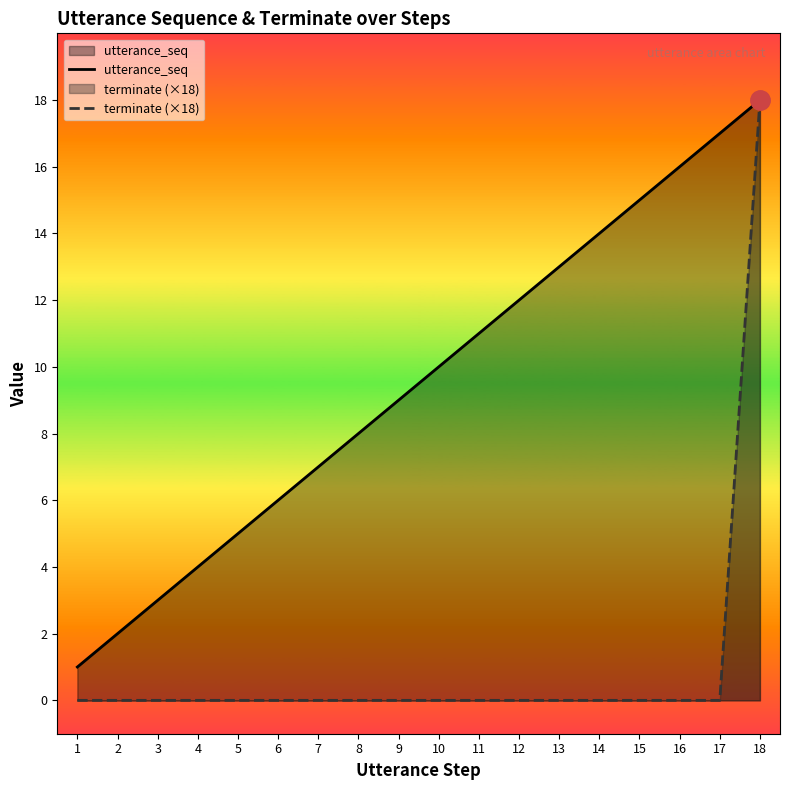

At which label is terminate (×18) closest to 9?

1